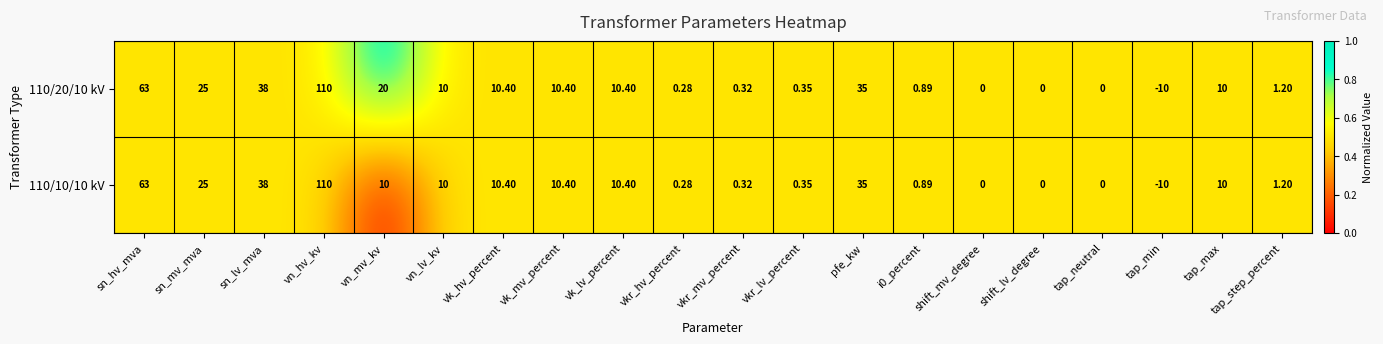

Where does the 110/10/10 kV series first go above 10?

sn_hv_mva